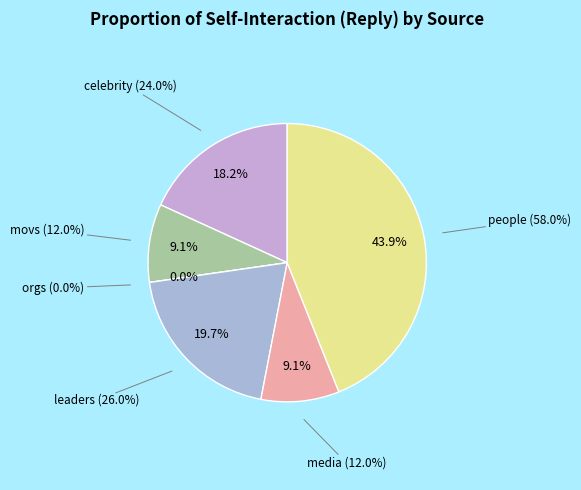

How many segments does this pie chart have?

6